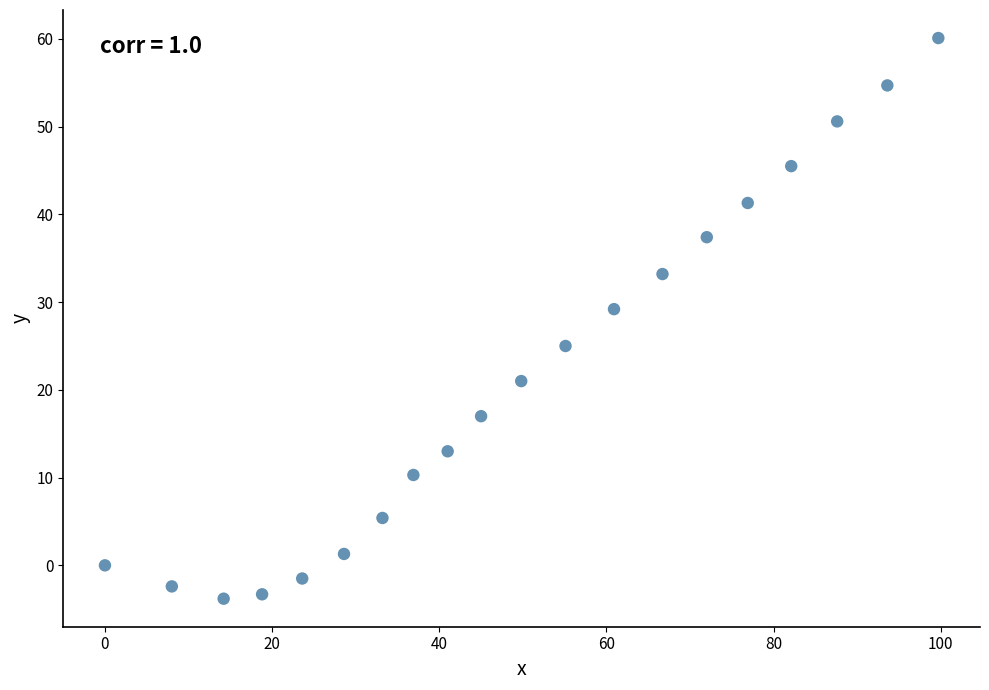

What is the range of Y values (max minus min)?

63.9